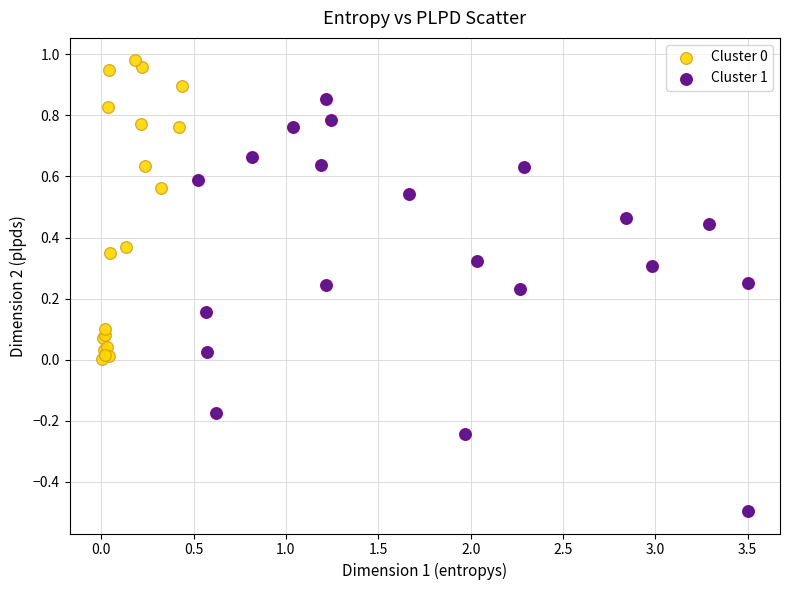

Which series reaches the minimum Y coordinate?

Cluster 1